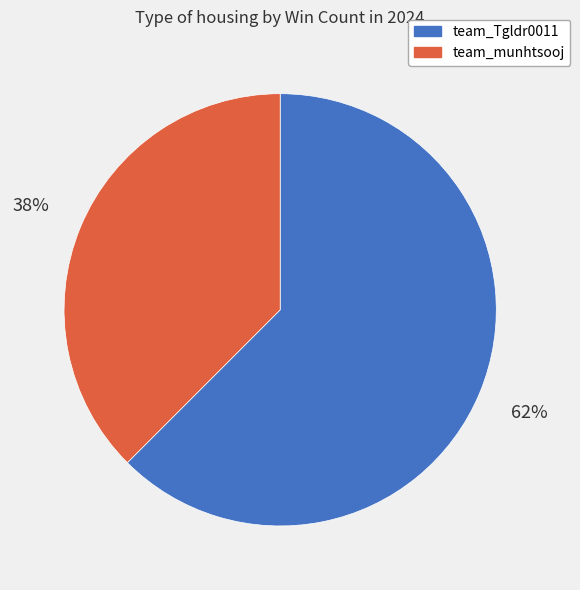

True or false: team_munhtsooj accounts for 49% of the total.

False